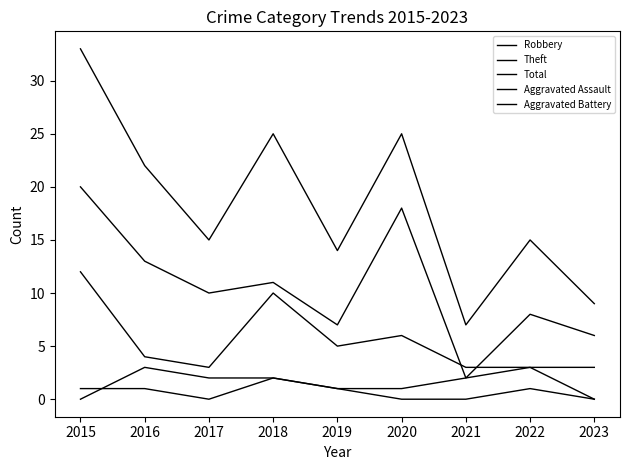

Does the chart have visible grid lines?

No